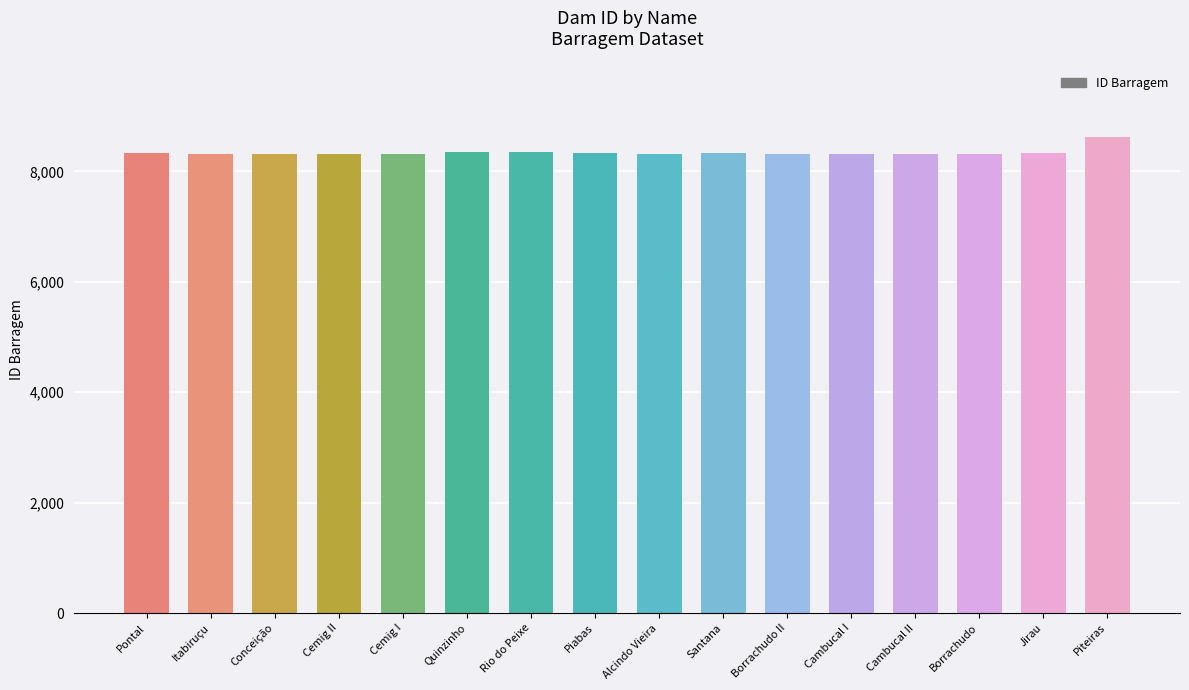

Reading left to right, transcribe all the data shown in this chart.

8332	8320	8318	8317	8316	8358	8359	8330	8311	8335	8313	8314	8315	8312	8325	8622